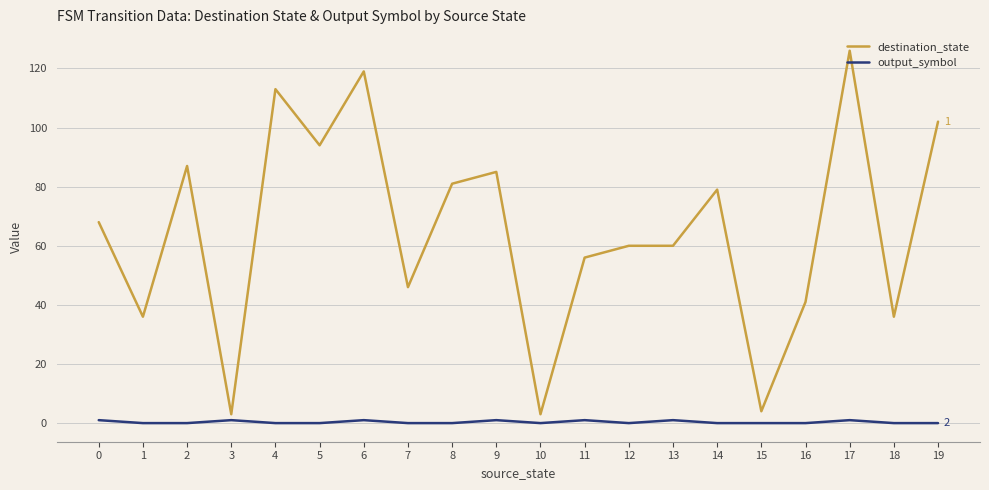

The output_symbol series shows 1 at 3. True or false?

True